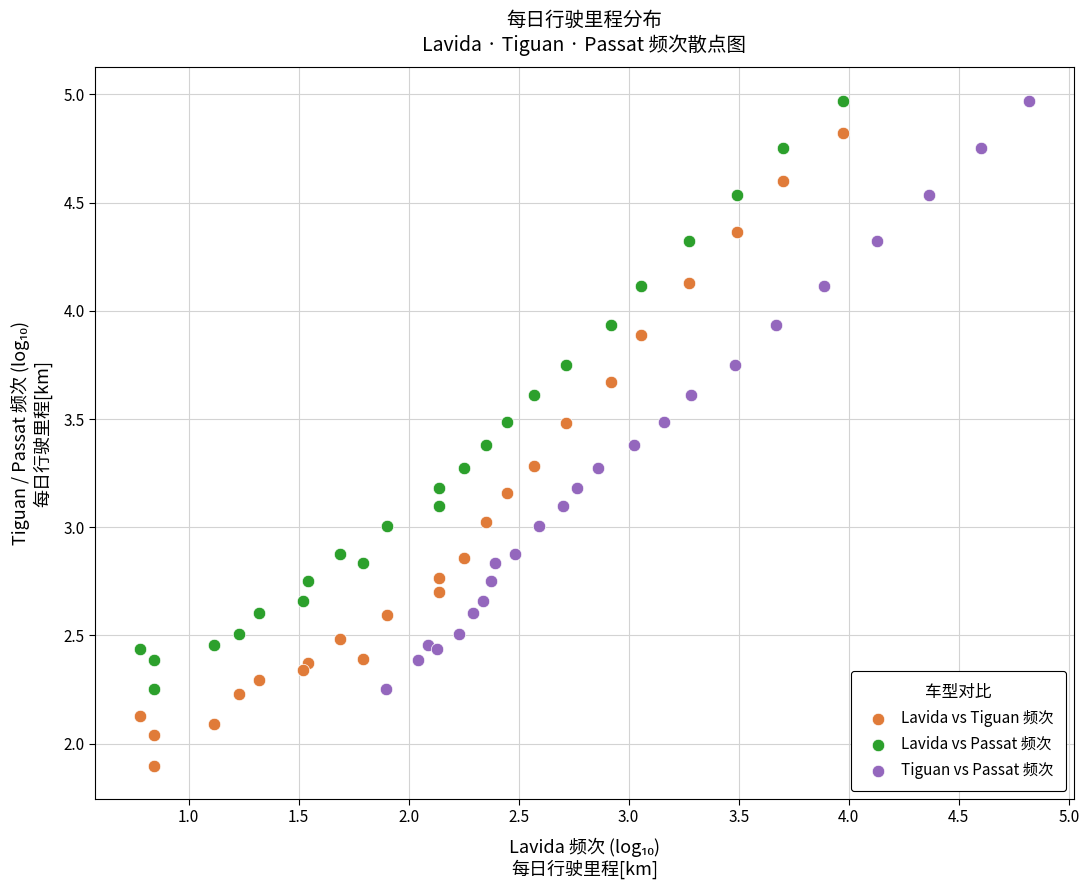

Which series contains the lowest Y value?

Lavida vs Tiguan 频次